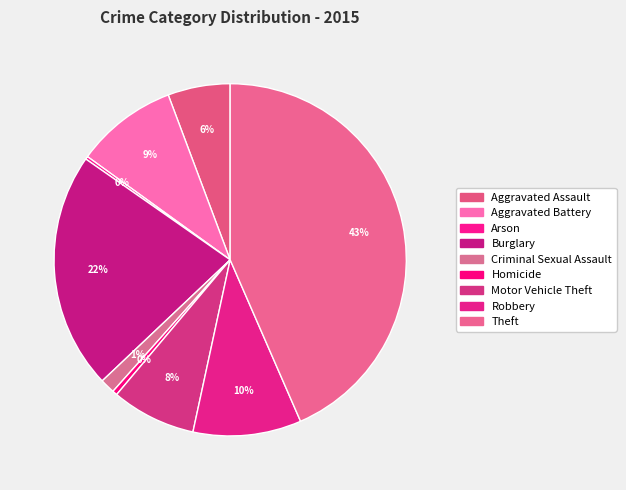

Which category has the smallest portion of the pie?

Arson